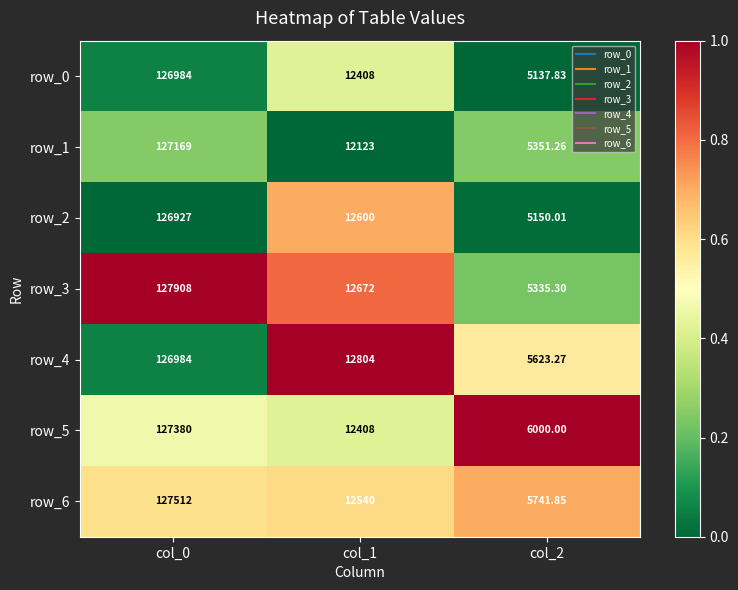

Is the value of row_3 at col_2 greater than the value of row_5 at col_2?

No